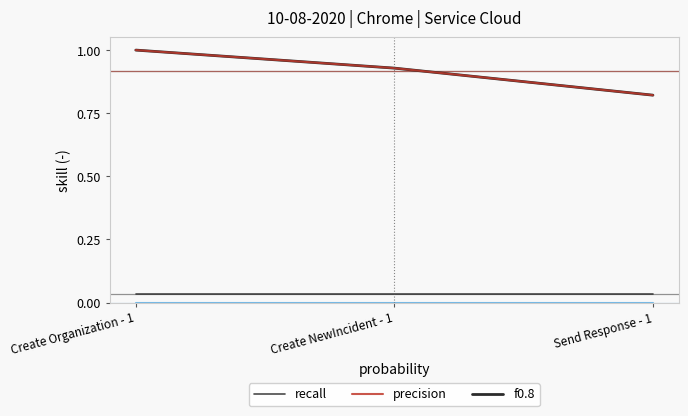

Reading right to left, transcribe all the data shown in this chart.

f0.8: 0.8	0.9	1.0
precision: 0.8	0.9	1.0
recall: 0.0	0.0	0.0